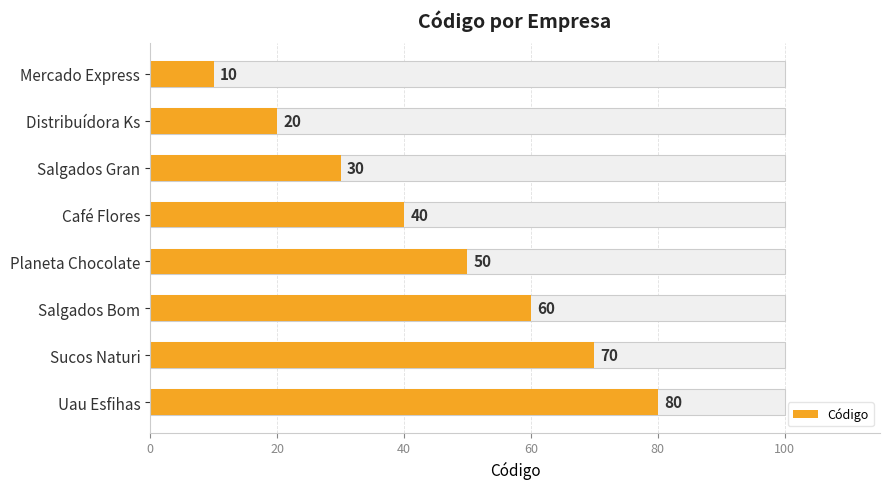

What is the change in value from Mercado Express to Distribuídora Ks?

+10